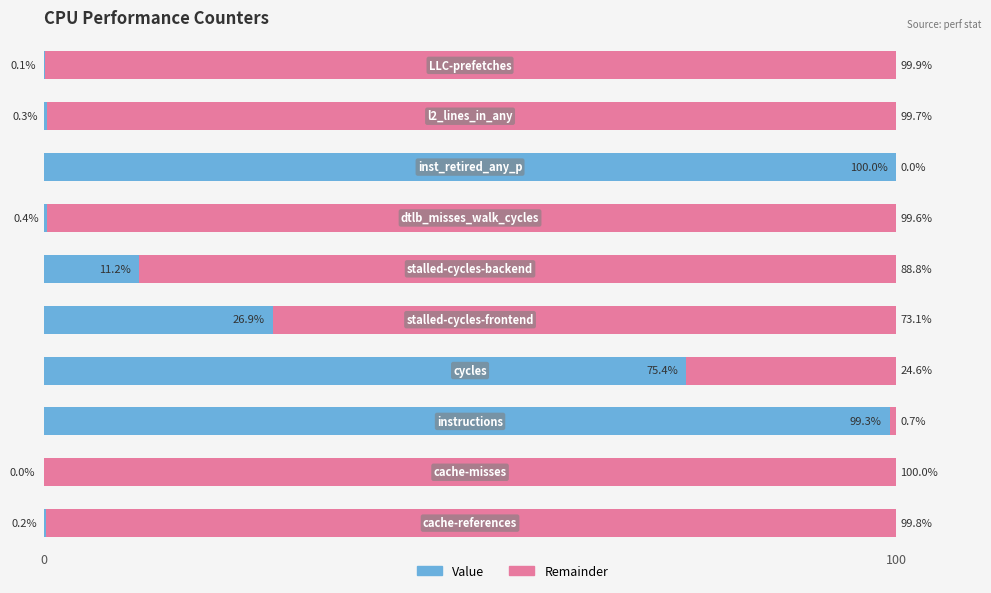

Which series has the largest total across all categories?

Remainder